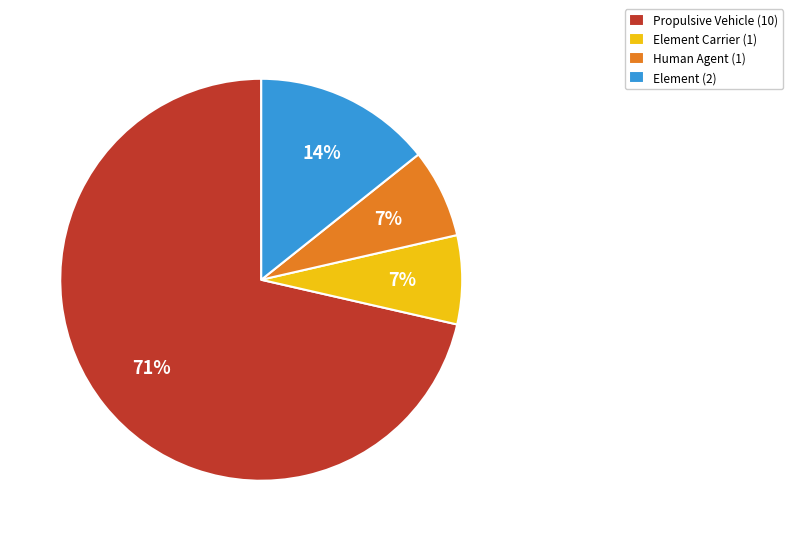

Is it true that Human Agent (1) is 20% of the pie?

False